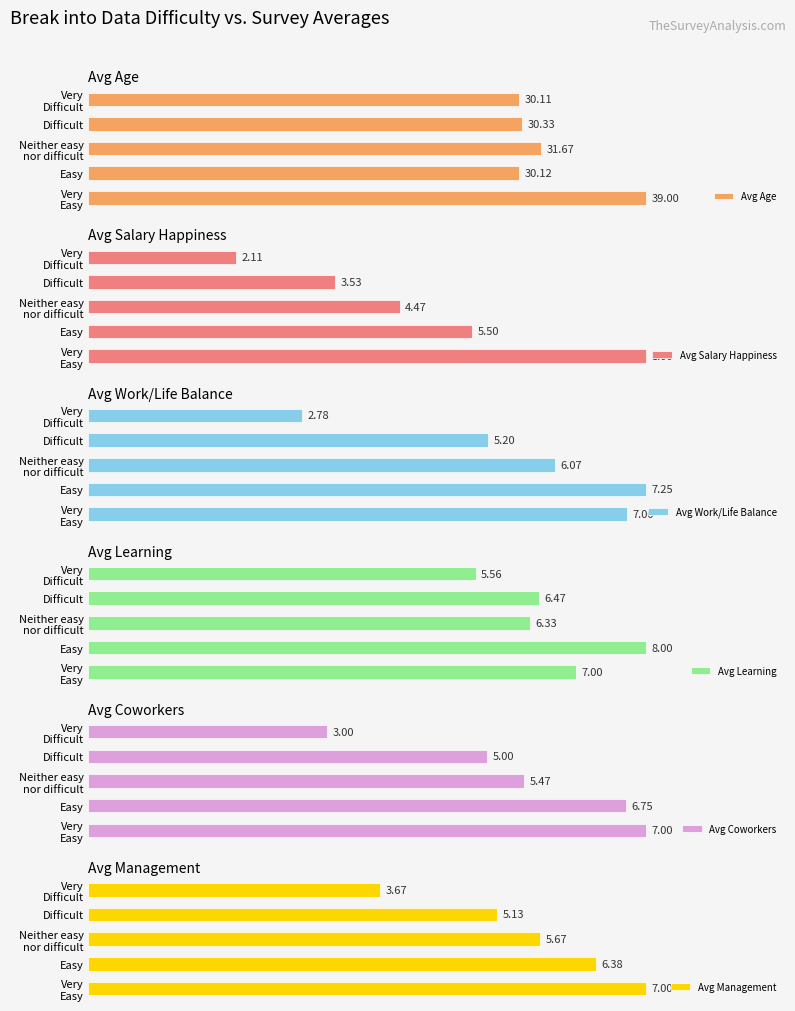

Between Neither easy nor difficult and Very Easy, which is larger?

Very Easy